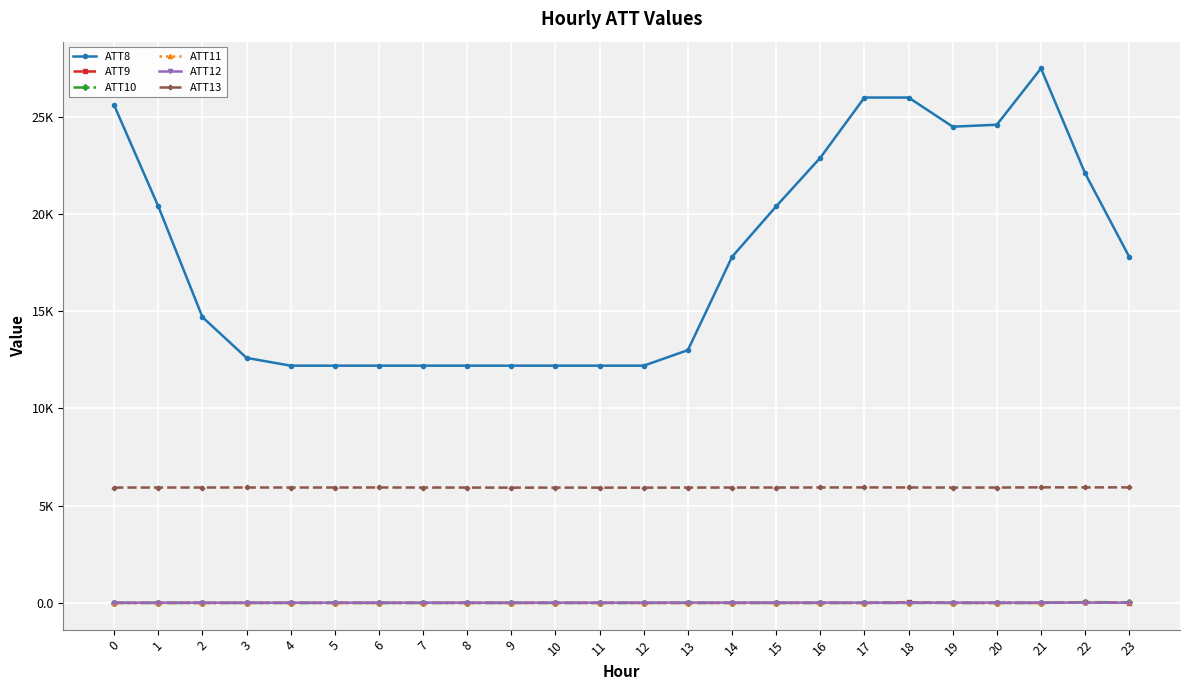

What are all the series names shown in the legend?

ATT8, ATT9, ATT10, ATT11, ATT12, ATT13